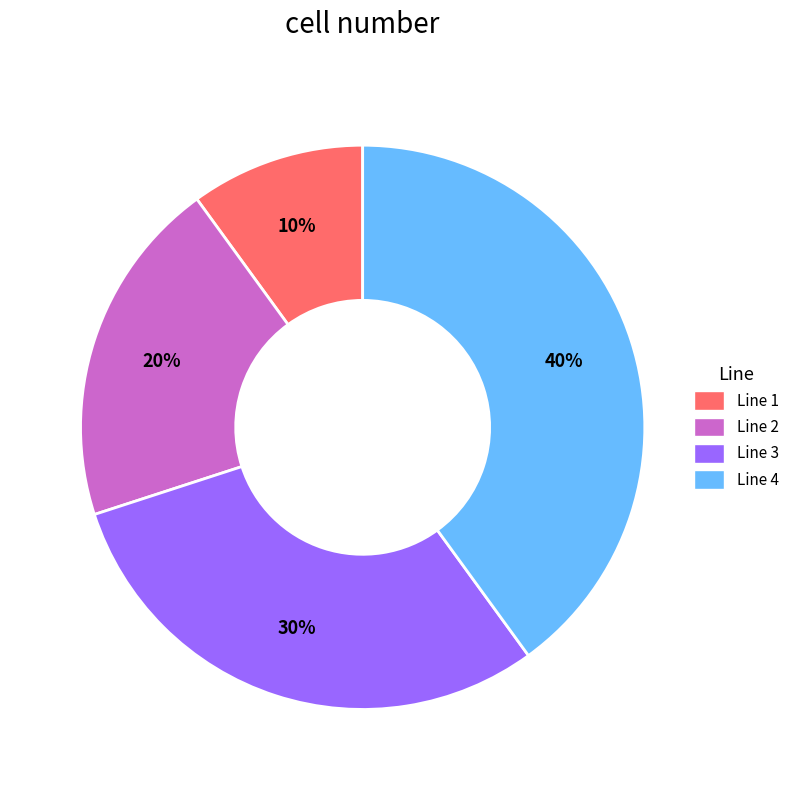

Between Line 3 and Line 1, which is larger?

Line 3